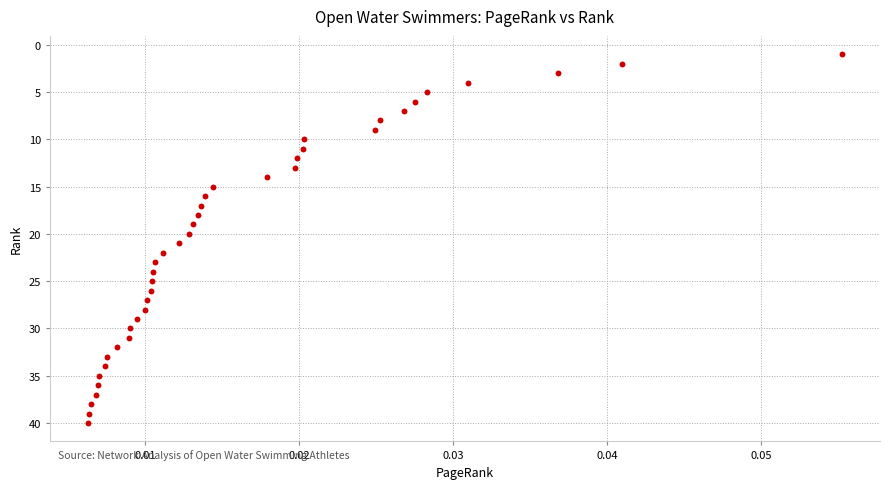

What is the range of Y values (max minus min)?

39